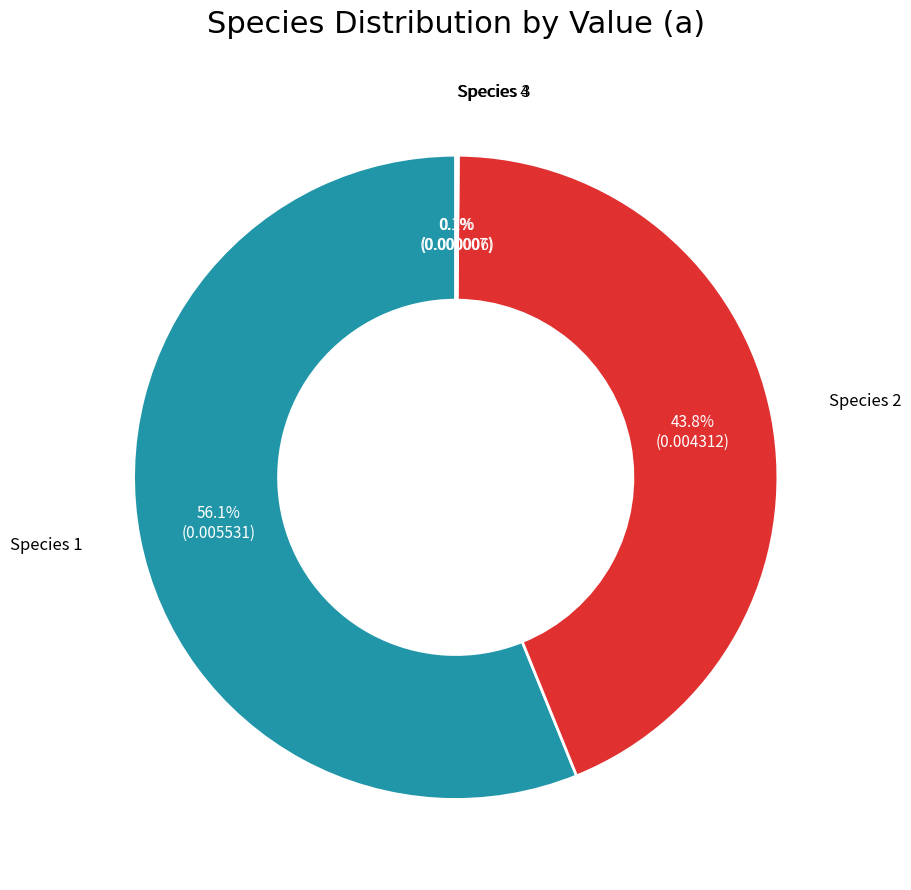

Is there a majority slice in this chart?

Yes